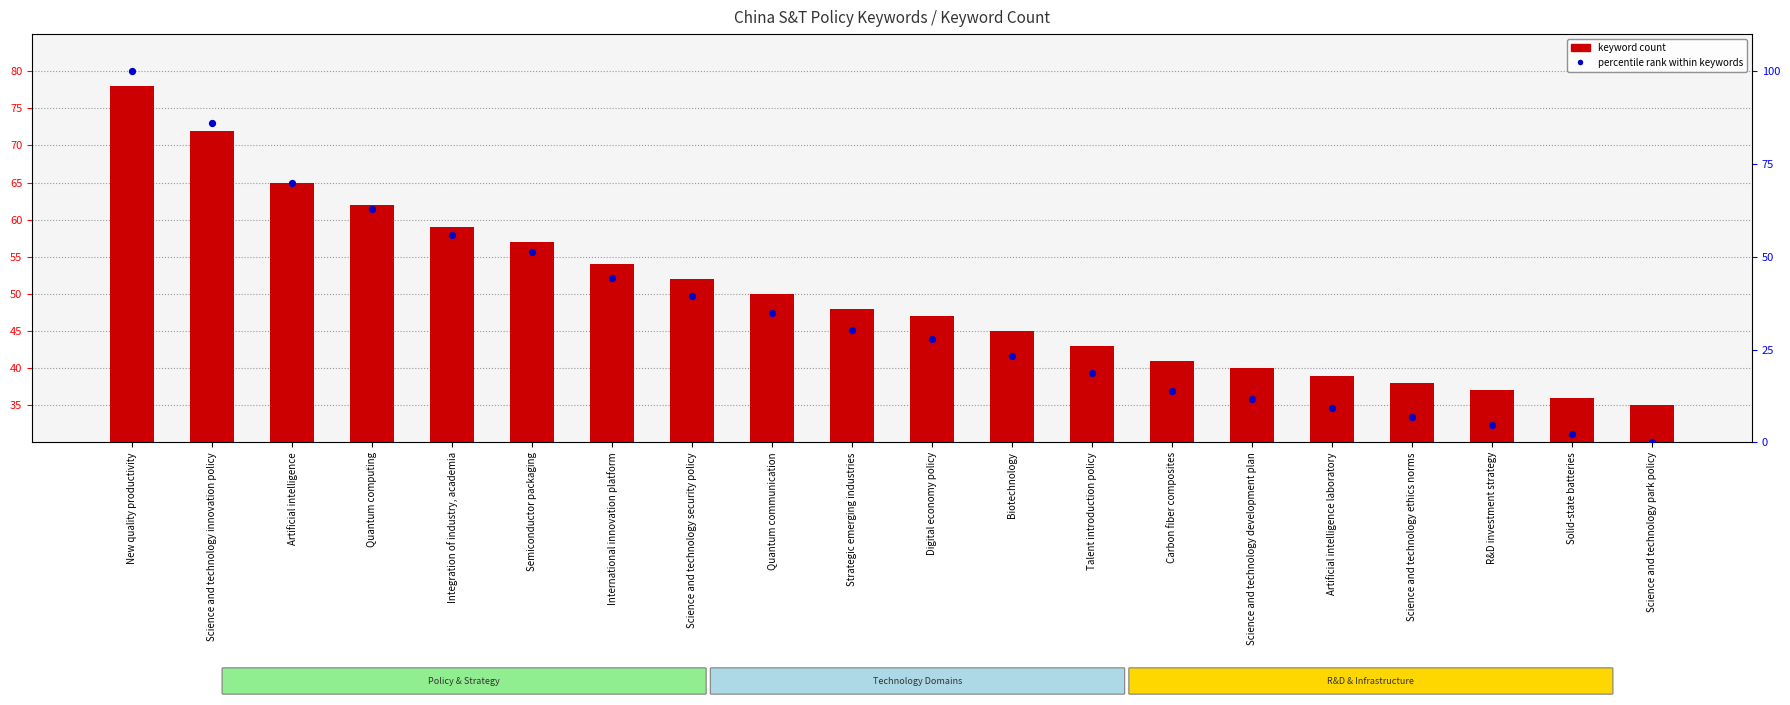

Which series contains the highest Y value?

percentile rank within keywords